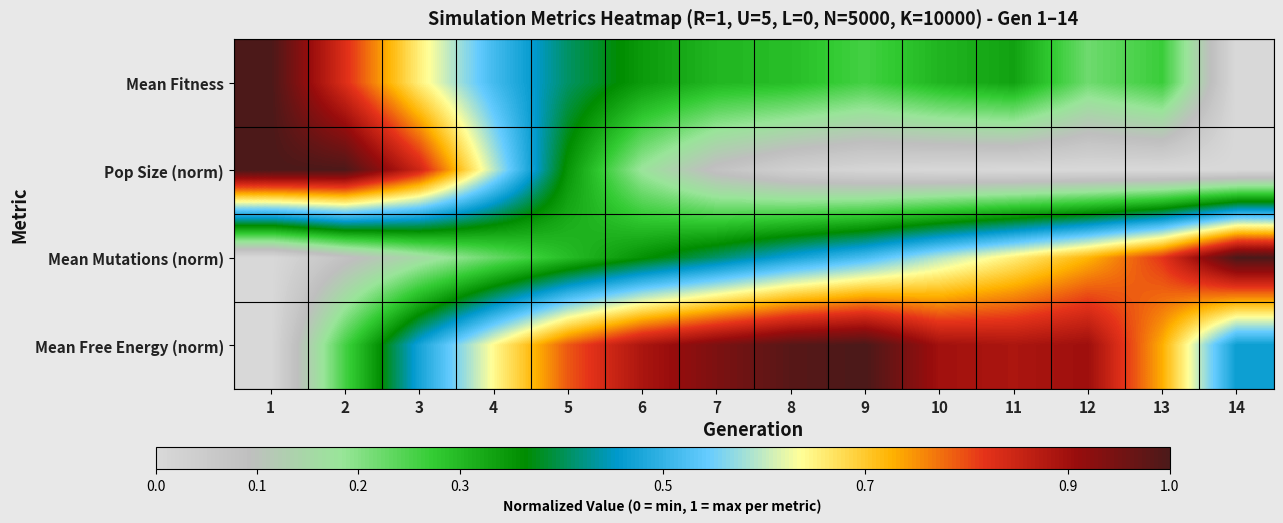

At how many categories does at least one series exceed 0?

14